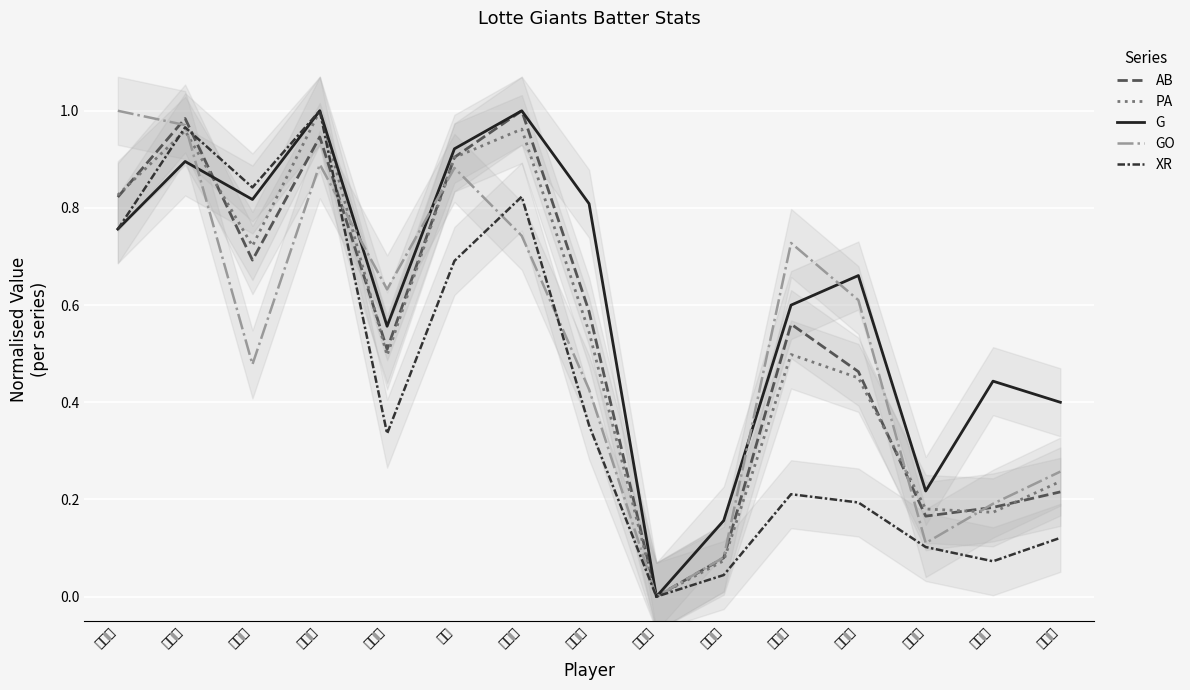

What is the difference between the second highest and second lowest values in the AB series?

0.9